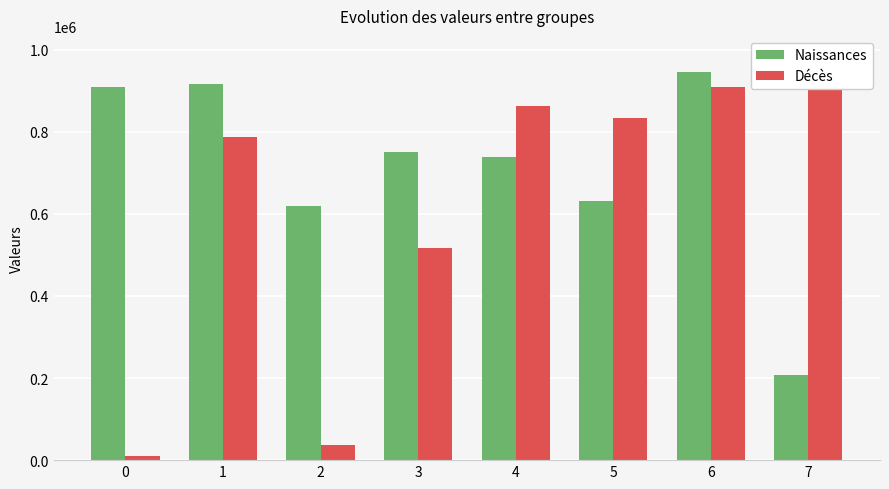

What is the value of the Naissances bar at the 1st from the left?

909852